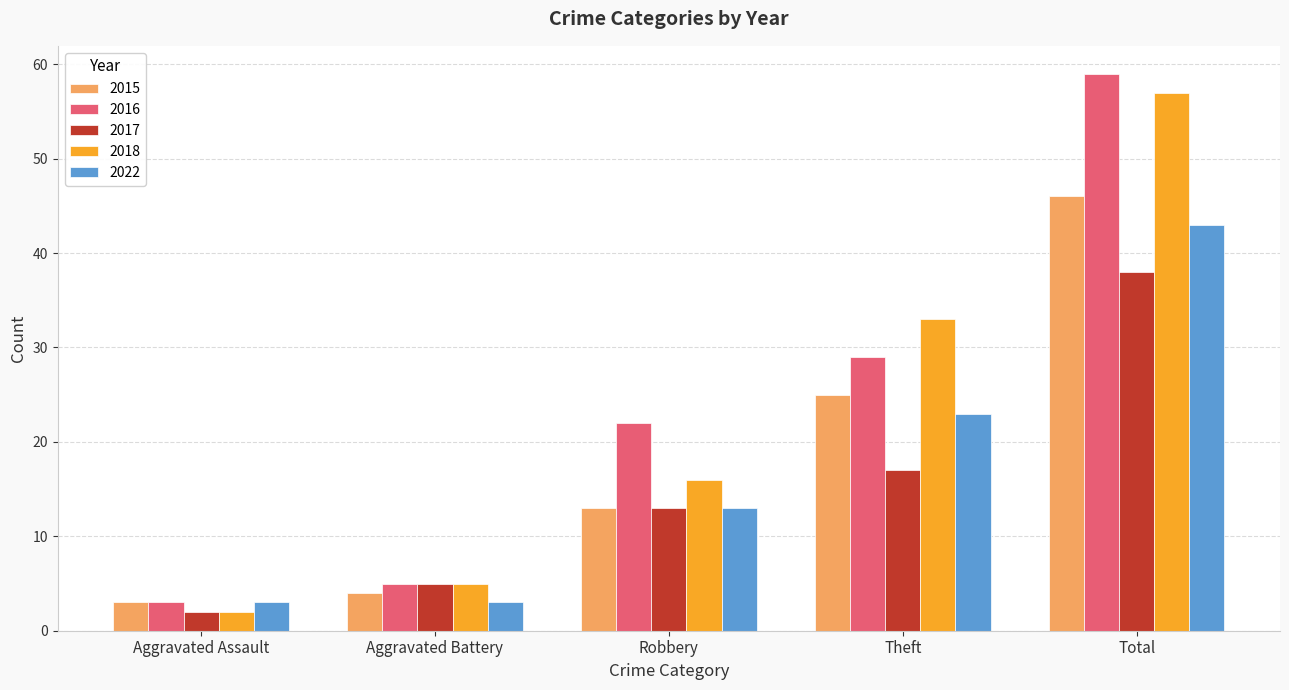

At how many categories does at least one series exceed 10?

3